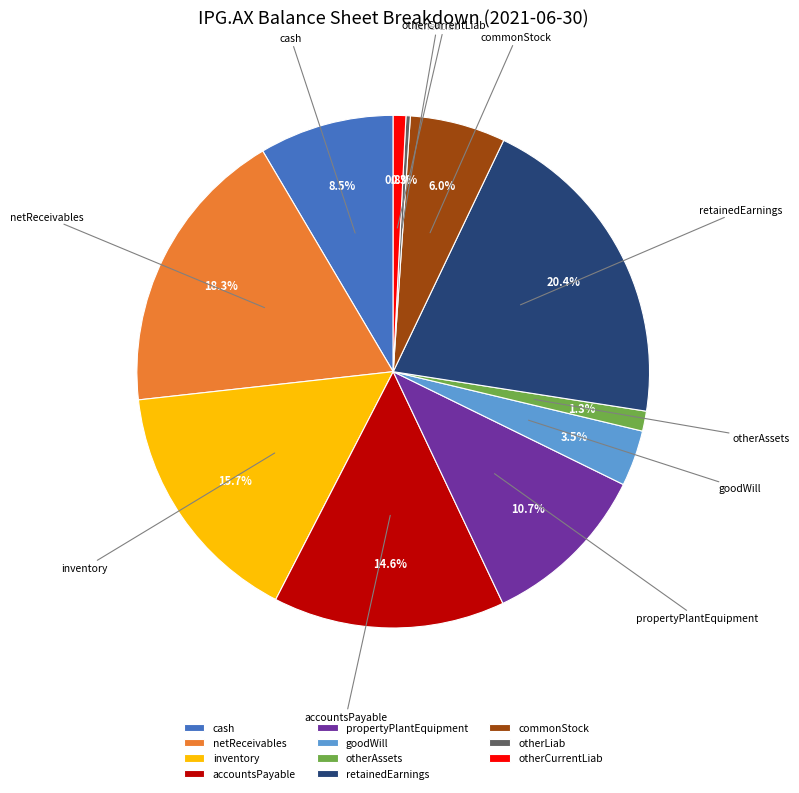

The accountsPayable slice represents 21% of the pie. True or false?

False